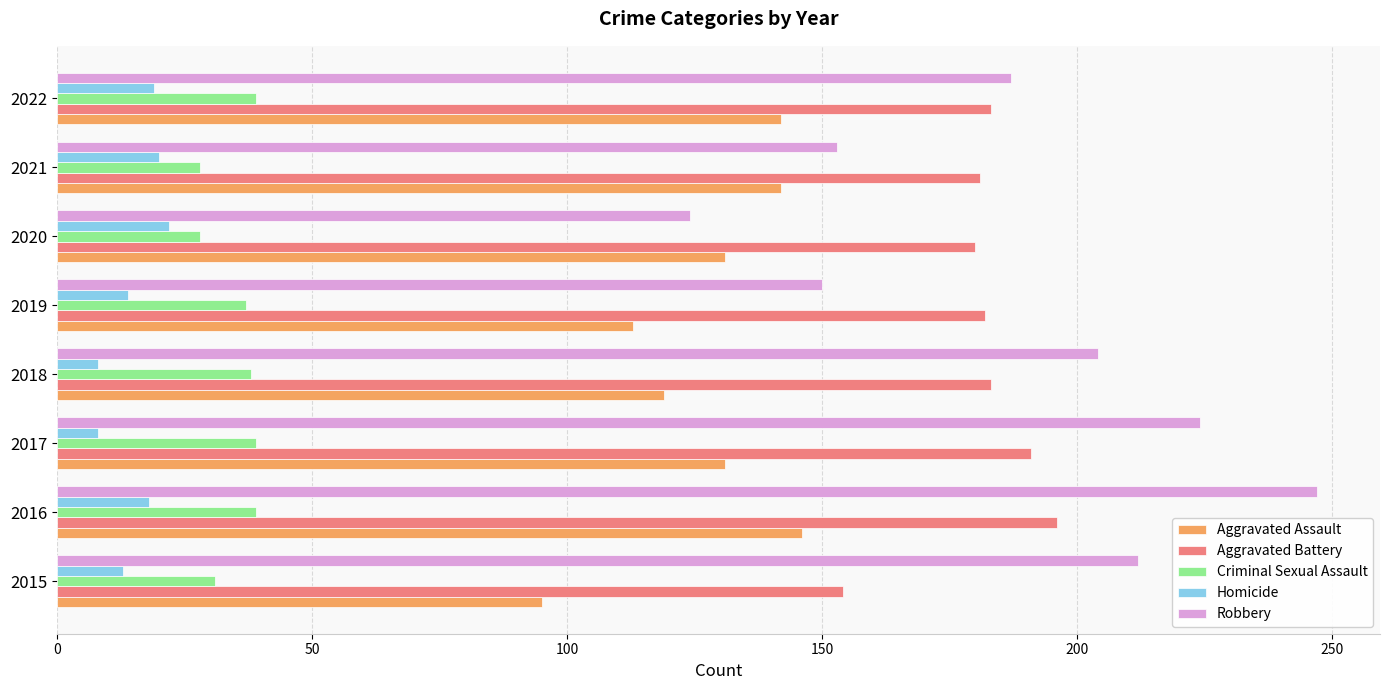

List the labels in order of Robbery value, largest first.

2016, 2017, 2015, 2018, 2022, 2021, 2019, 2020